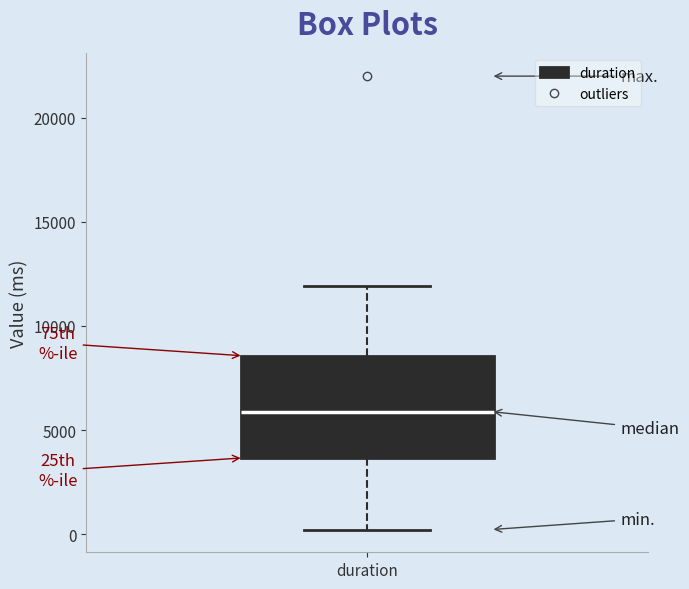

Transcribe this box plot: give where the median line is, the range the box spans, and where the two whiskers end, as read against the y-axis. The values are not printed on the chart, so give them approximately, as read against the axis.

median 6000, box 3500 to 8500, whiskers 0 to 12000